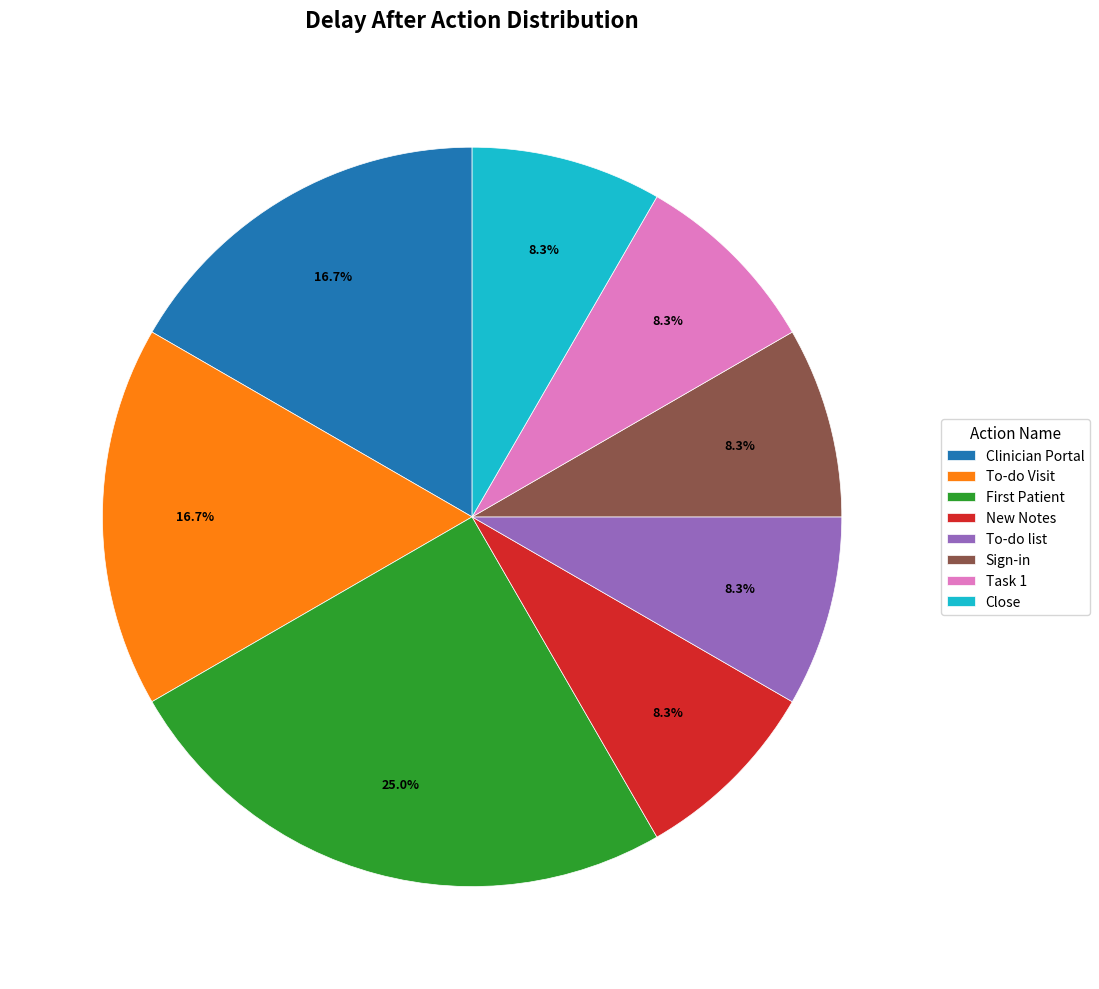

How many segments does this pie chart have?

8